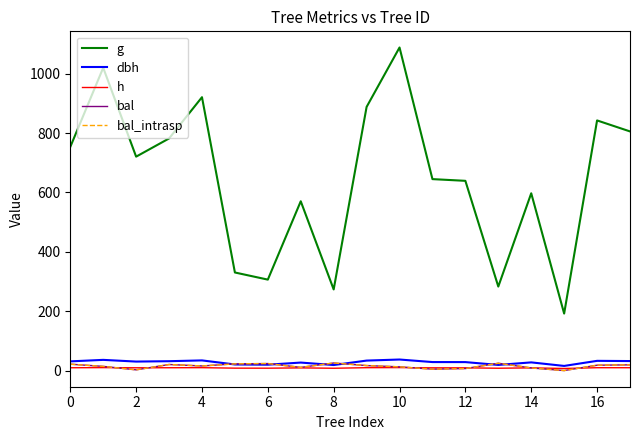

True or false: g and h cross at least once.

False